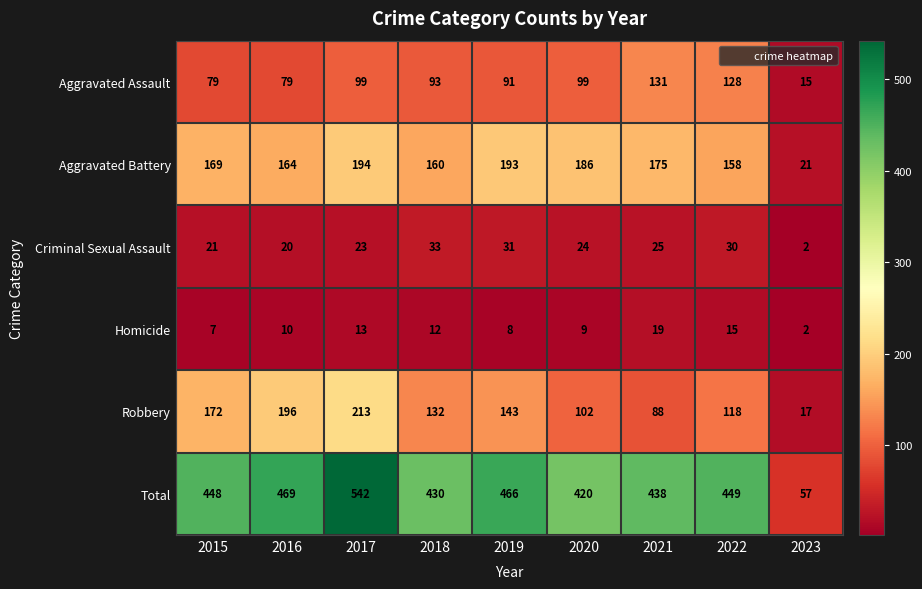

What is the maximum value for Robbery?

213